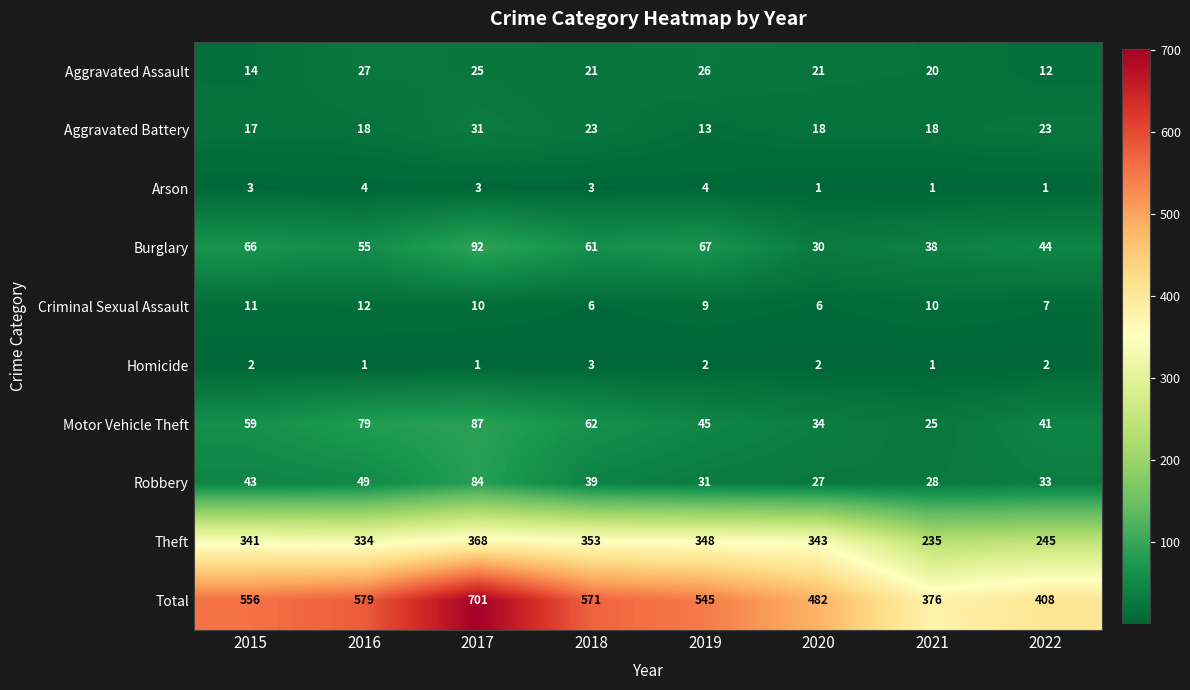

Between 2017 and 2022, which series saw the biggest shift?

Total